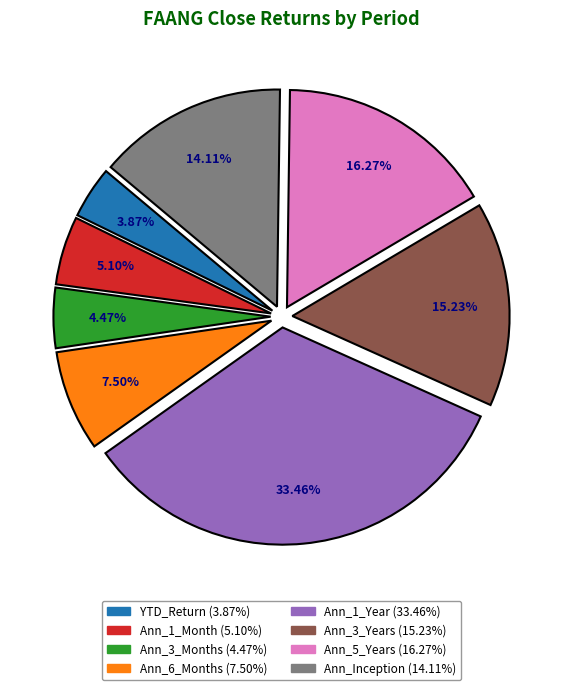

Does Ann_Inception represent more than half of the total?

No